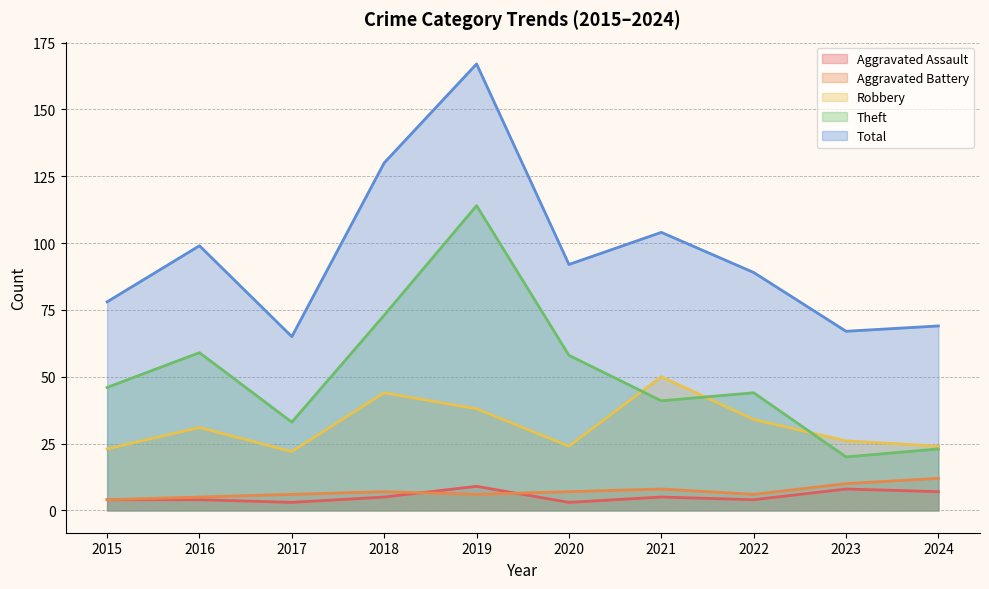

True or false: Theft and Robbery intersect in this chart.

True